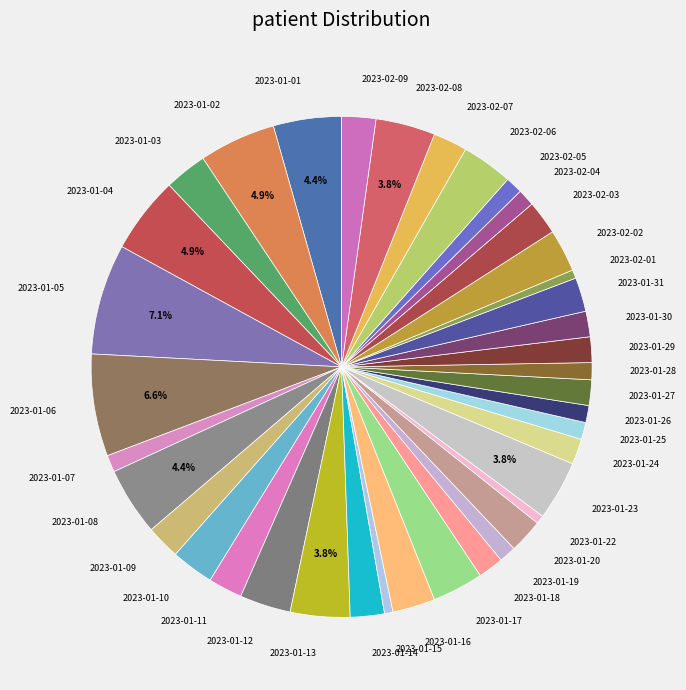

Is 2023-01-25 the majority of the pie?

No